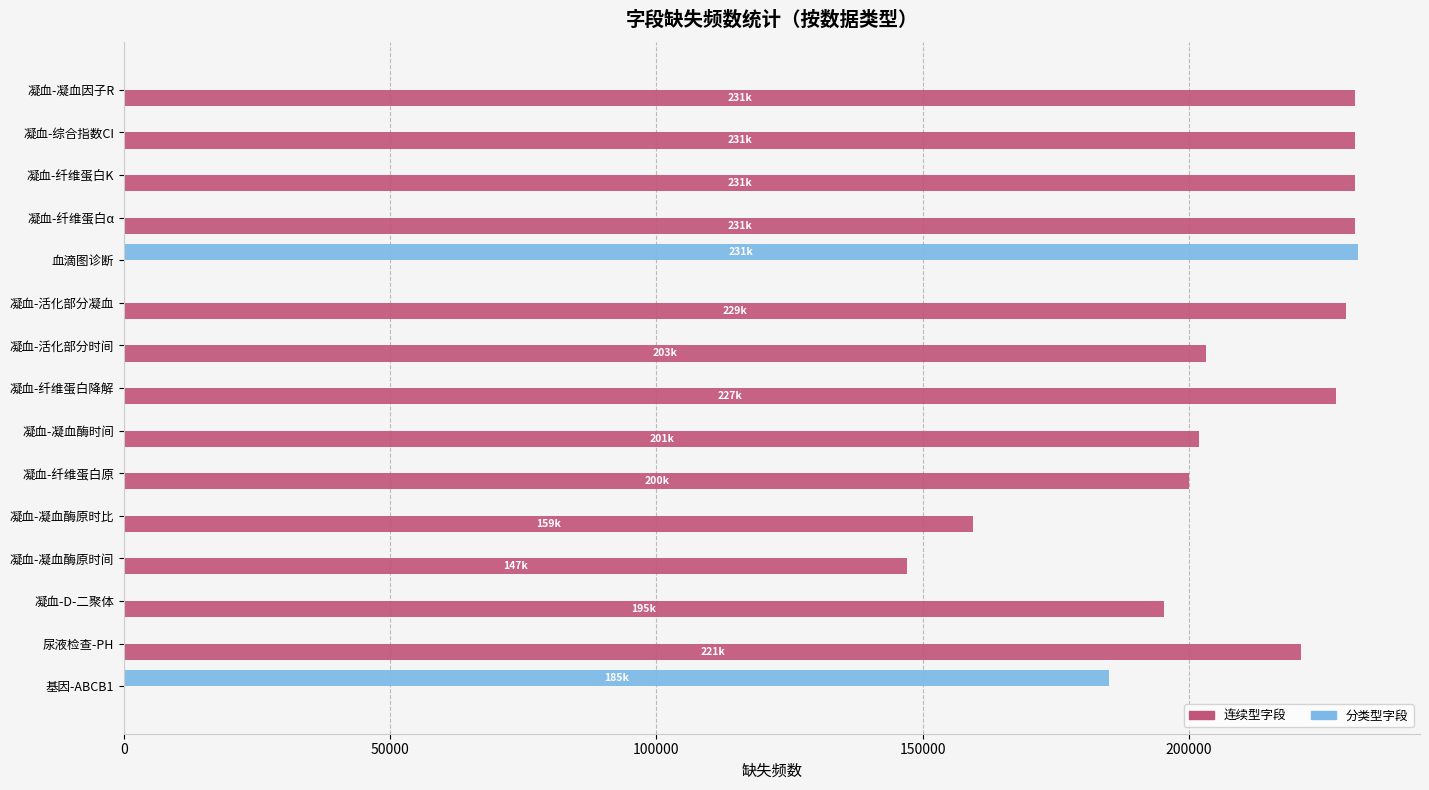

What is the total value across all series at 凝血-凝血酶时间?

201960